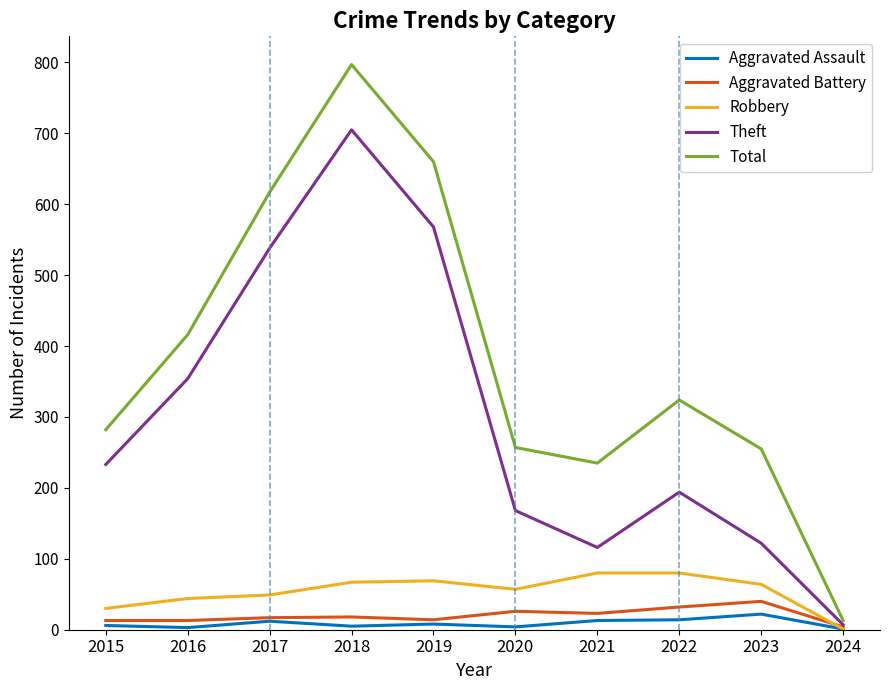

At 2023, list the series in order from smallest to largest.

Aggravated Assault, Aggravated Battery, Robbery, Theft, Total